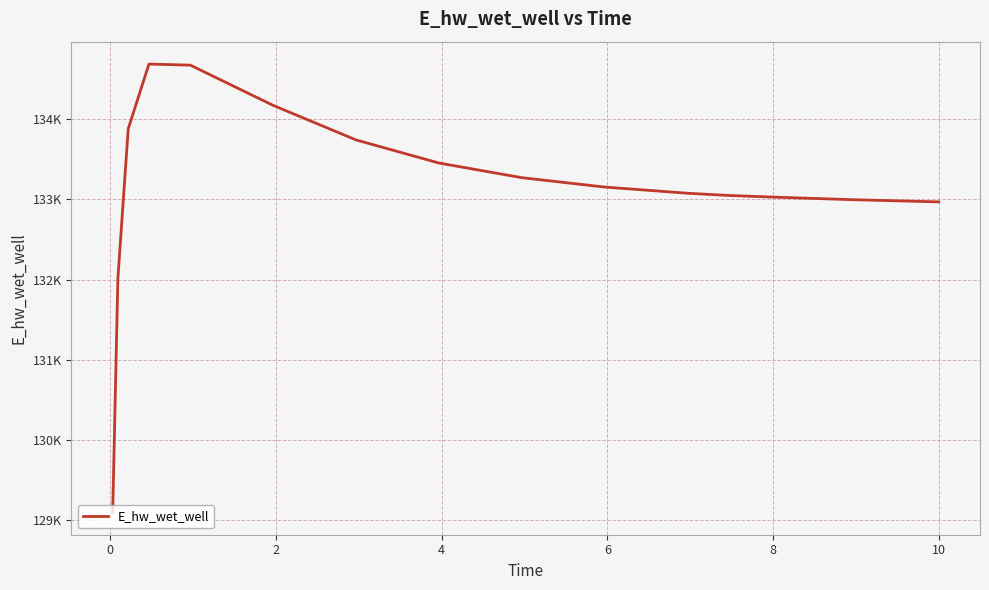

What is the average value?

133140.1